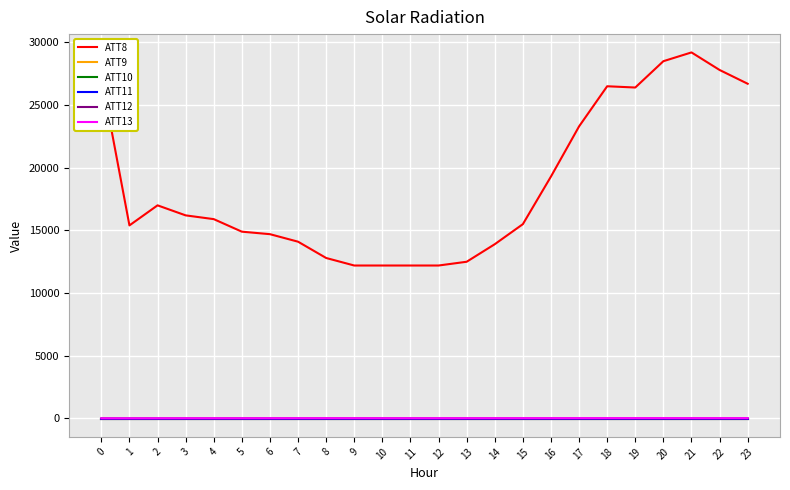

What is the value of the ATT8 point at the 2nd from the left?

15400.0